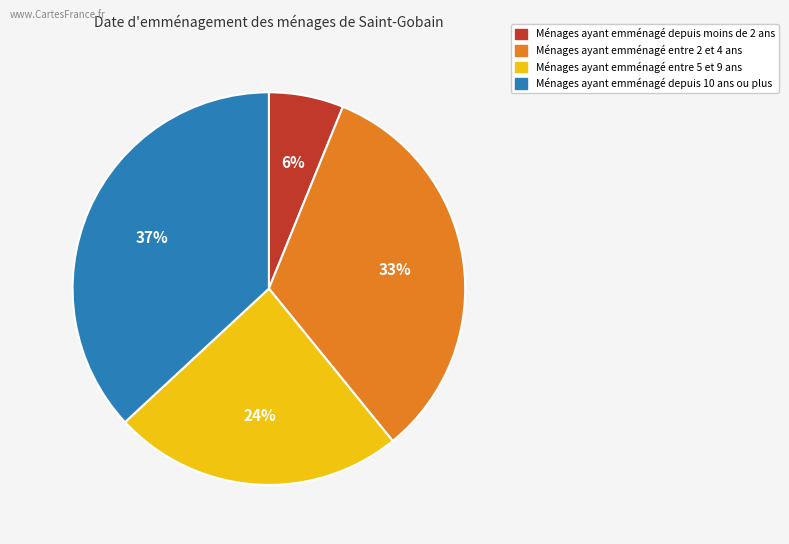

Rank the categories by value from lowest to highest.

Ménages ayant emménagé depuis moins de 2 ans, Ménages ayant emménagé entre 5 et 9 ans, Ménages ayant emménagé entre 2 et 4 ans, Ménages ayant emménagé depuis 10 ans ou plus